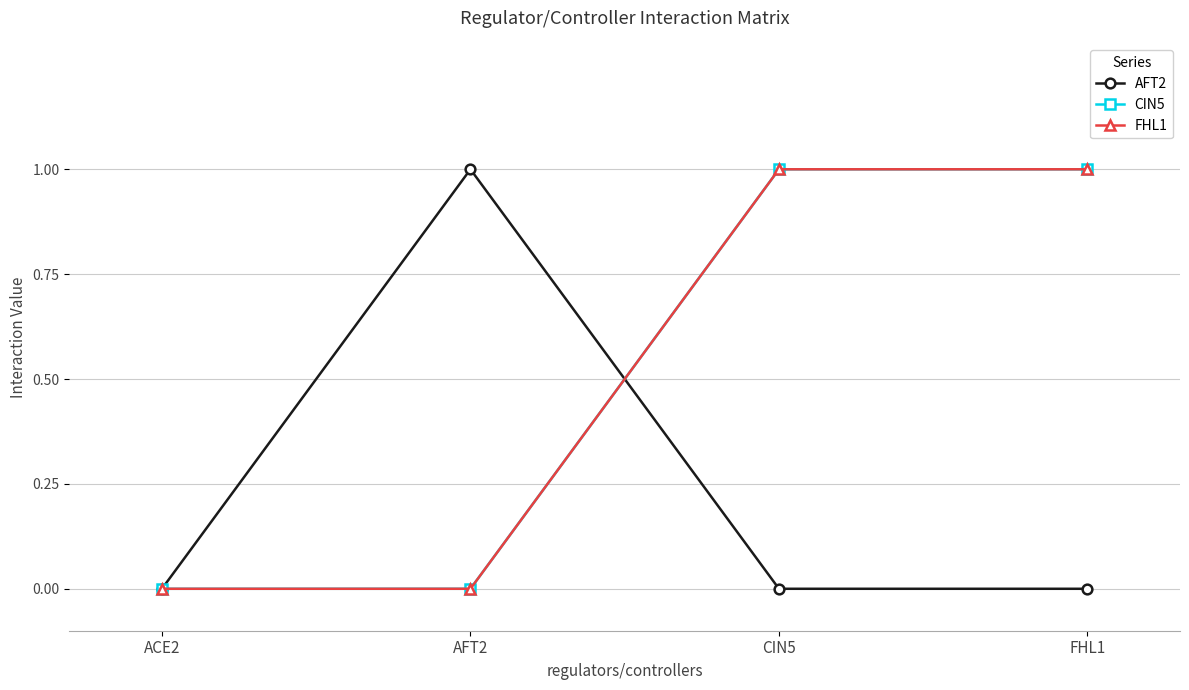

Between AFT2 and FHL1, which series saw the biggest shift?

AFT2